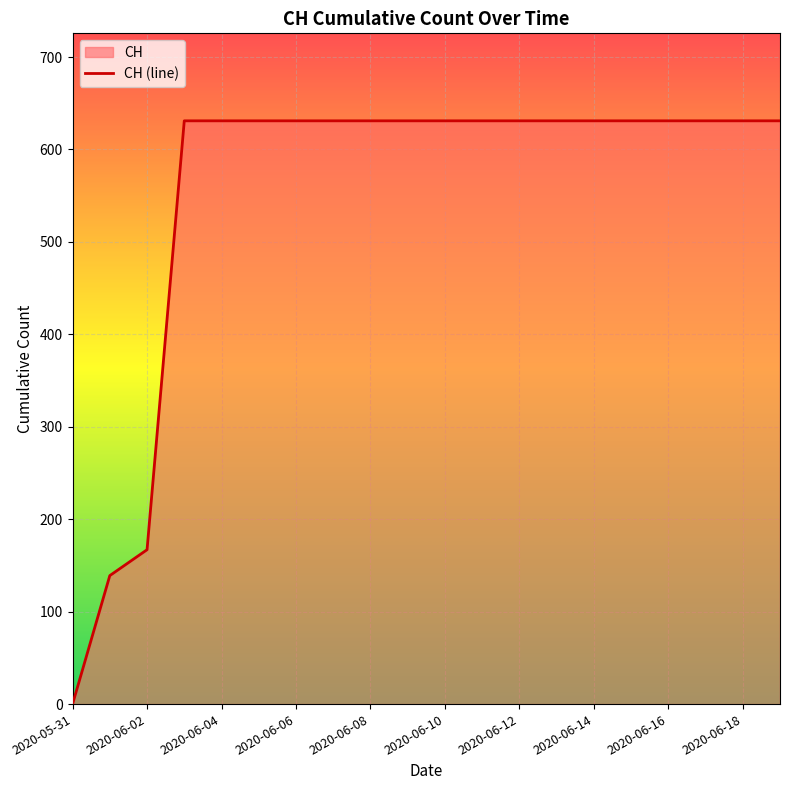

Reading left to right, what are all the values shown in this chart?

2020-05-31=0	2020-06-01=139	2020-06-02=167	2020-06-03=631	2020-06-04=631	2020-06-05=631	2020-06-06=631	2020-06-07=631	2020-06-08=631	2020-06-09=631	2020-06-10=631	2020-06-11=631	2020-06-12=631	2020-06-13=631	2020-06-14=631	2020-06-15=631	2020-06-16=631	2020-06-17=631	2020-06-18=631	2020-06-19=631